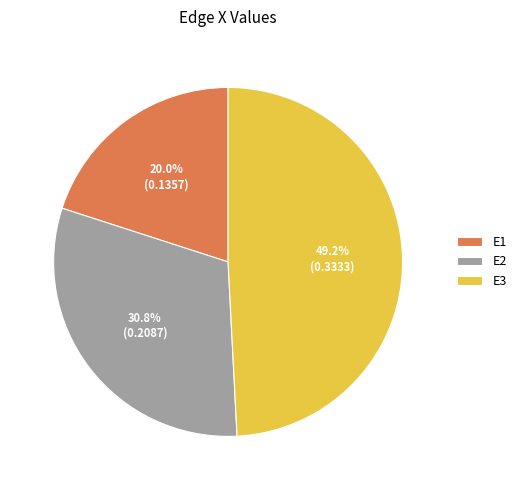

Which has a higher value, E2 or E1?

E2